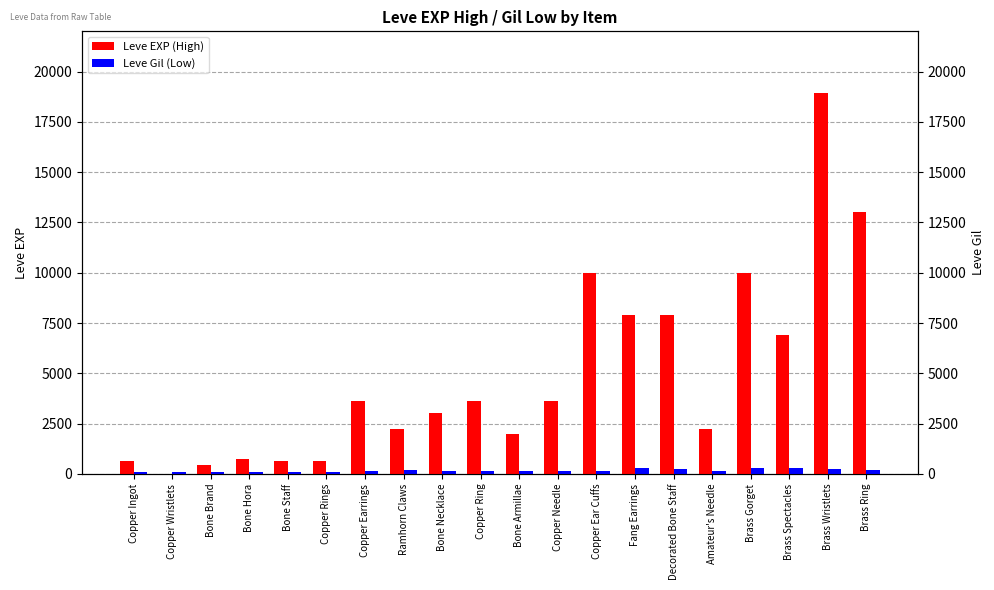

How many data points in Leve EXP (High) are less than 3600?

10